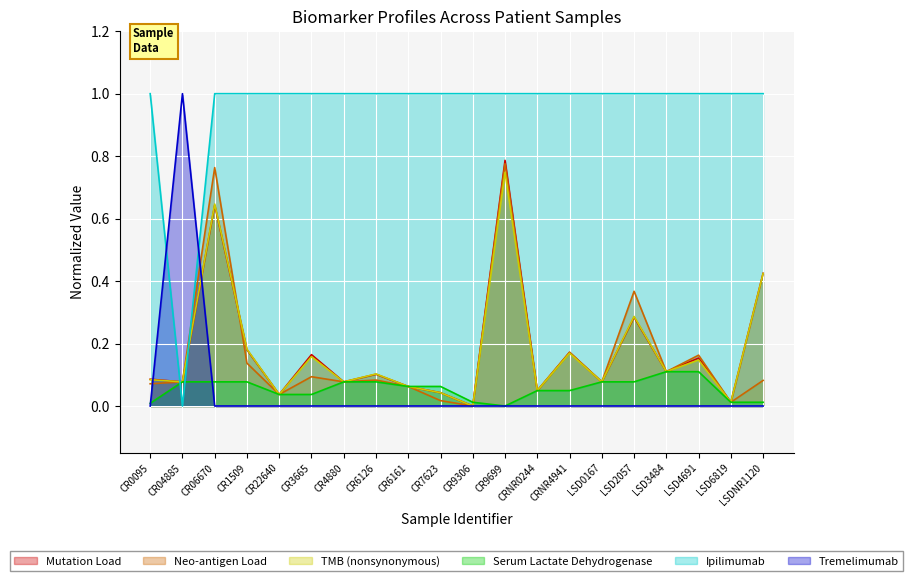

Does the chart display data point markers on the line(s)?

No